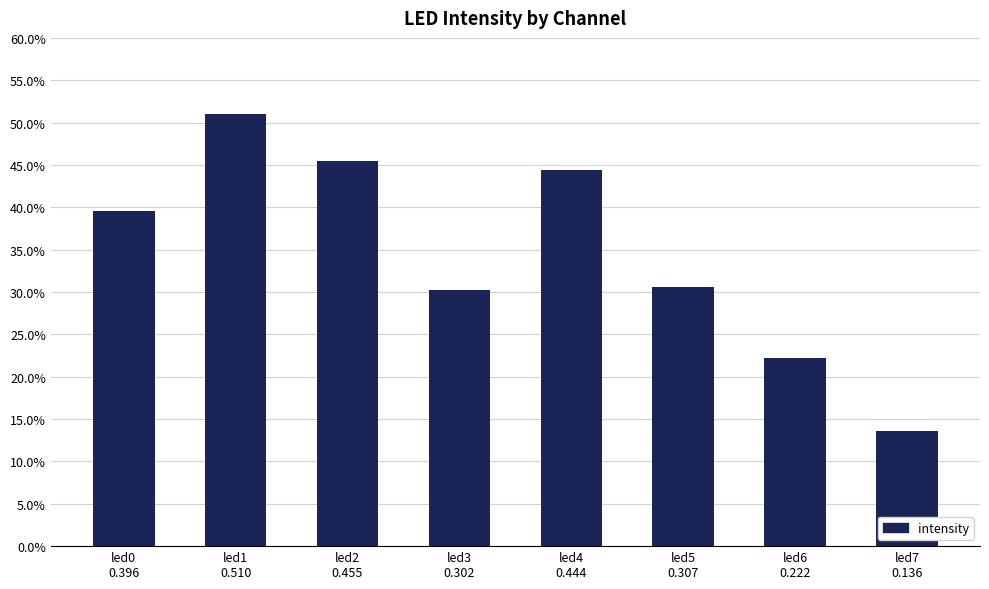

Are the bars horizontal?

No